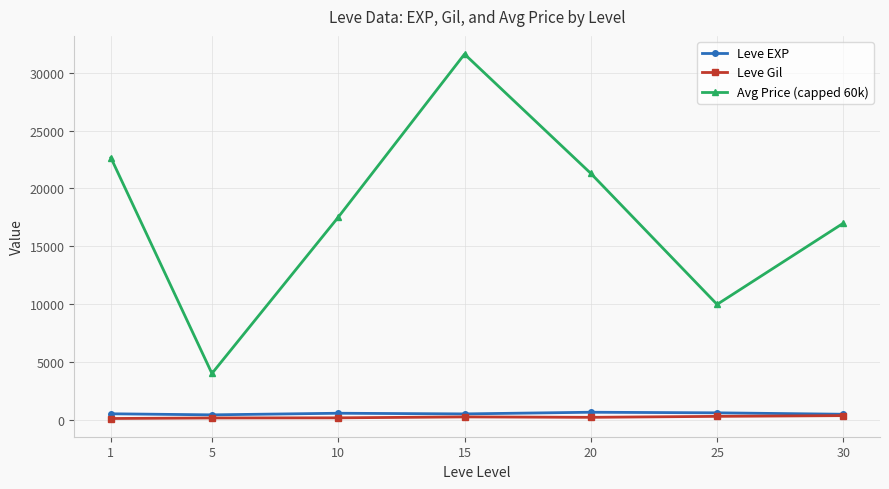

The value of Avg Price (capped 60k) at 25 is 9974.2. True or false?

True